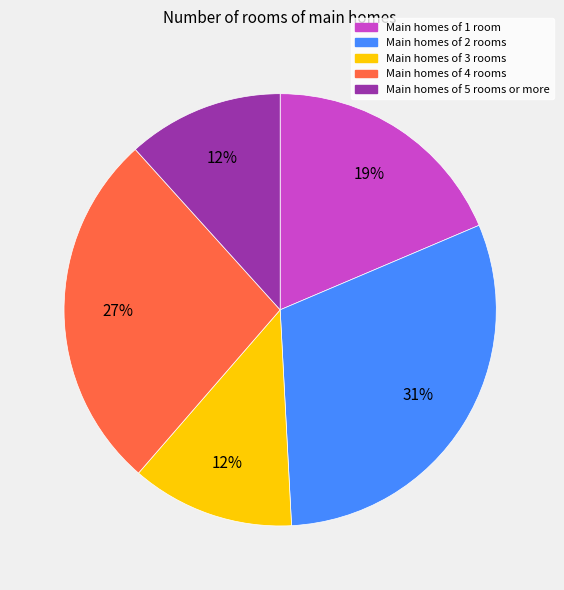

How many segments does this pie chart have?

5